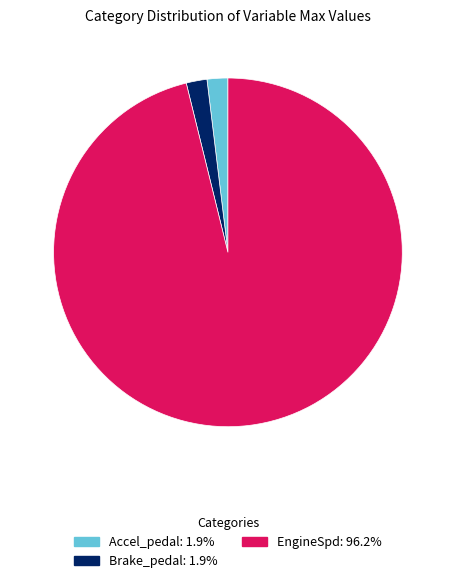

Between EngineSpd and Brake_pedal, which is larger?

EngineSpd